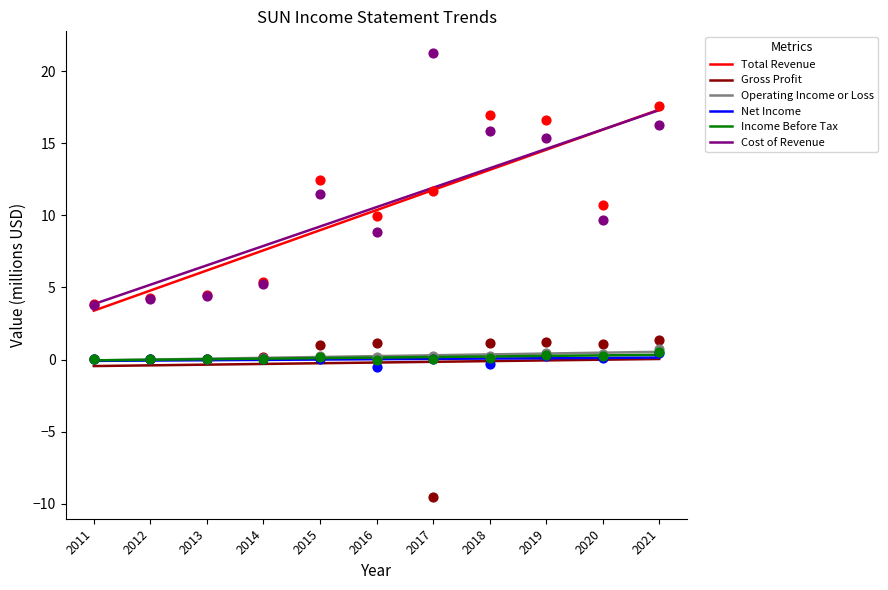

What are all the series names shown in the legend?

Total Revenue, Gross Profit, Operating Income or Loss, Net Income, Income Before Tax, Cost of Revenue